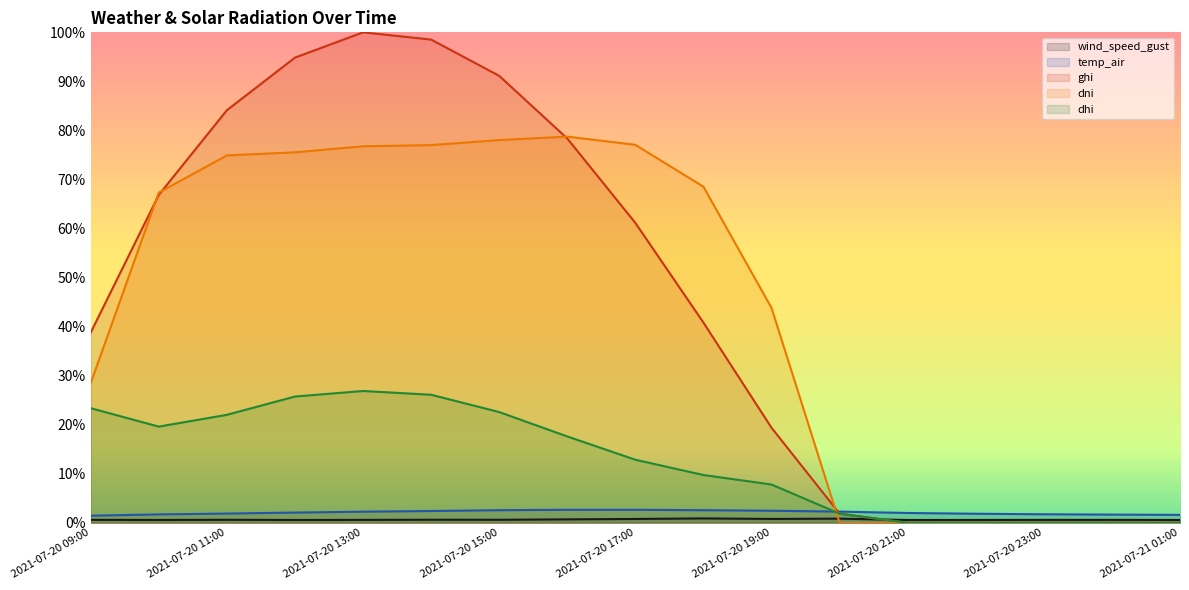

What are all the series names shown in the legend?

wind_speed_gust, temp_air, ghi, dni, dhi